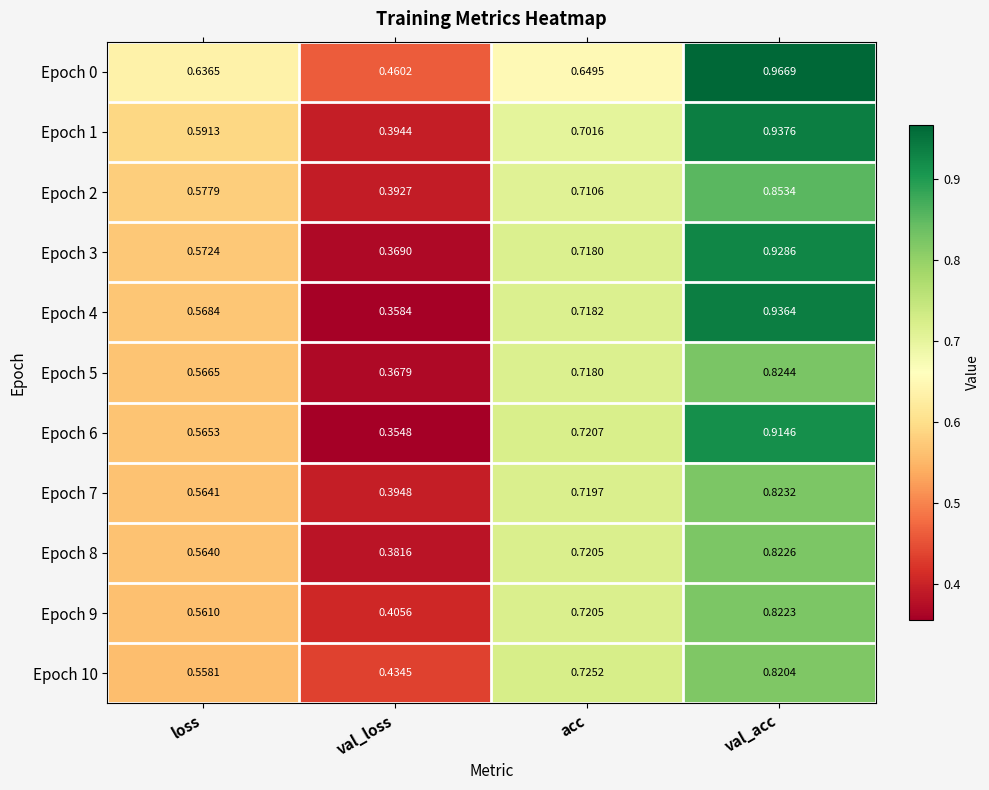

Where is Epoch 2 nearest to the value 0?

val_loss